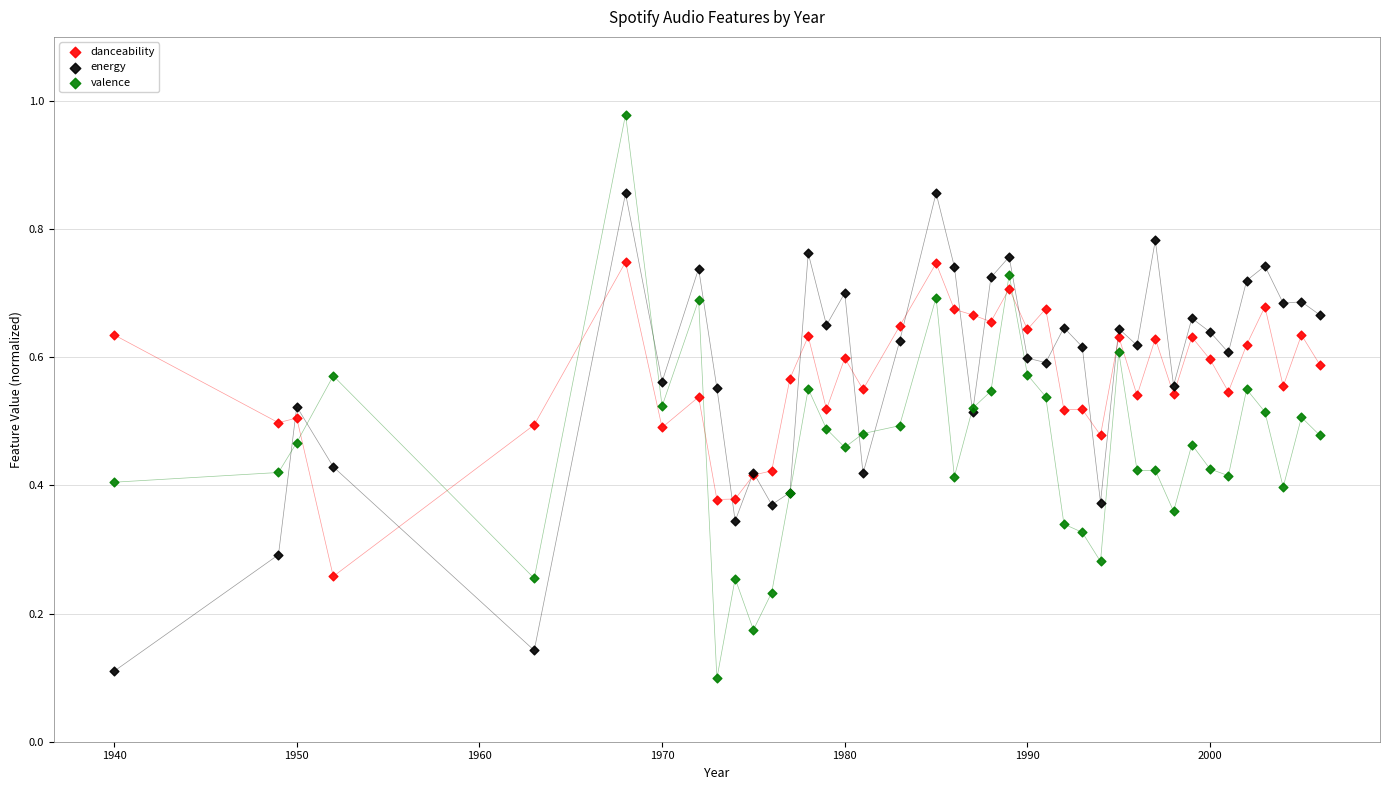

What are all the series names shown in the legend?

danceability, energy, valence